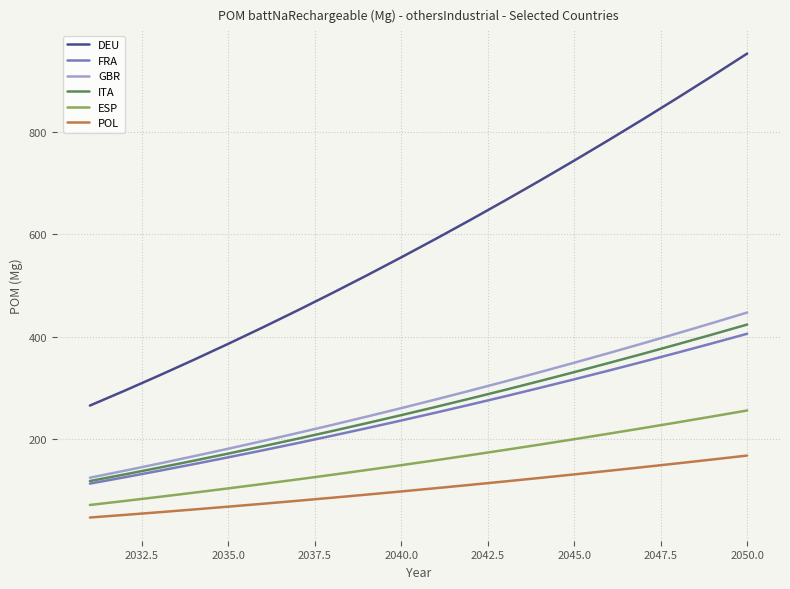

What is the maximum value for POL?

167.8